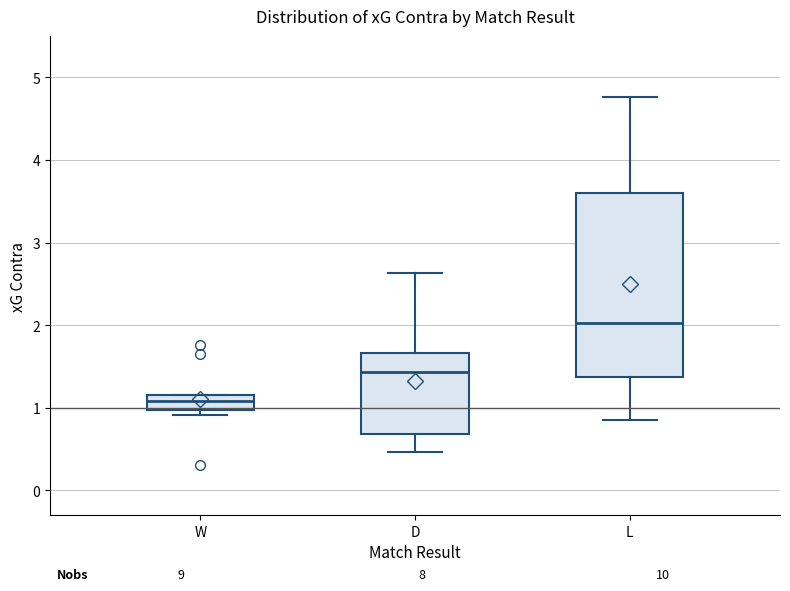

Which box has the lowest median line?

W